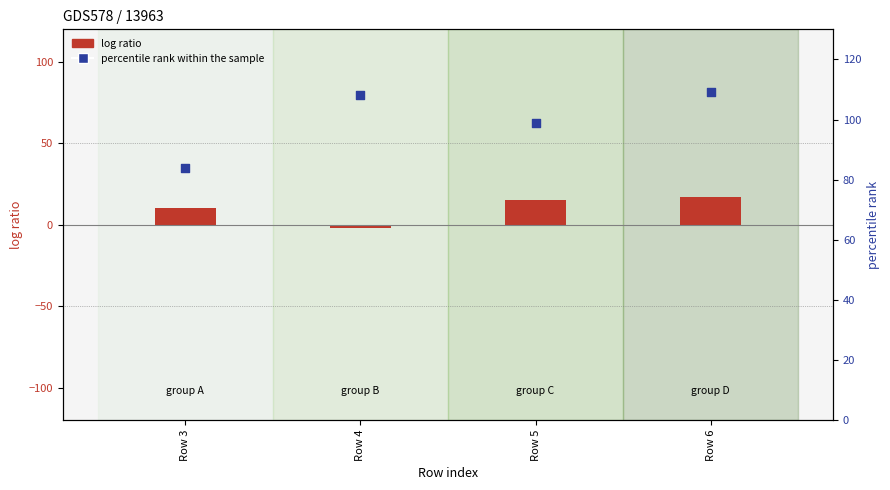

What is the total value across all series at Row 4?

106